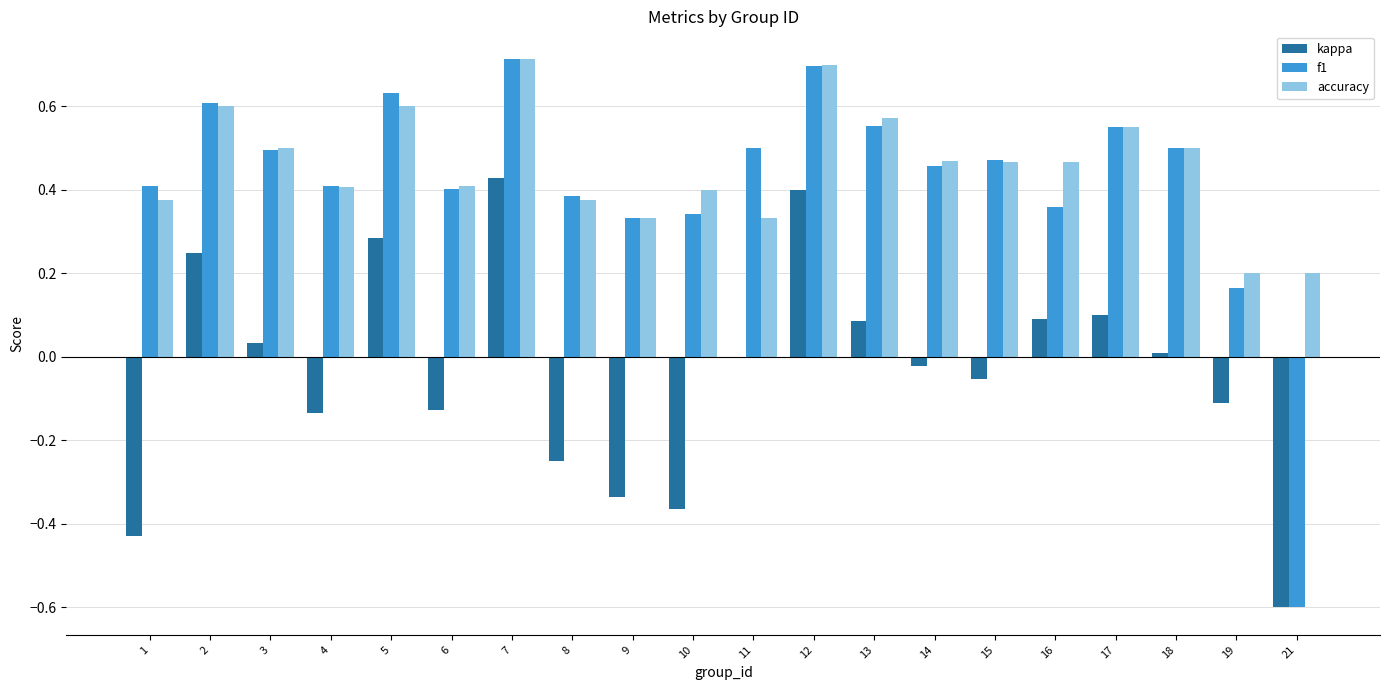

The kappa series shows -0.2 at 1. True or false?

False